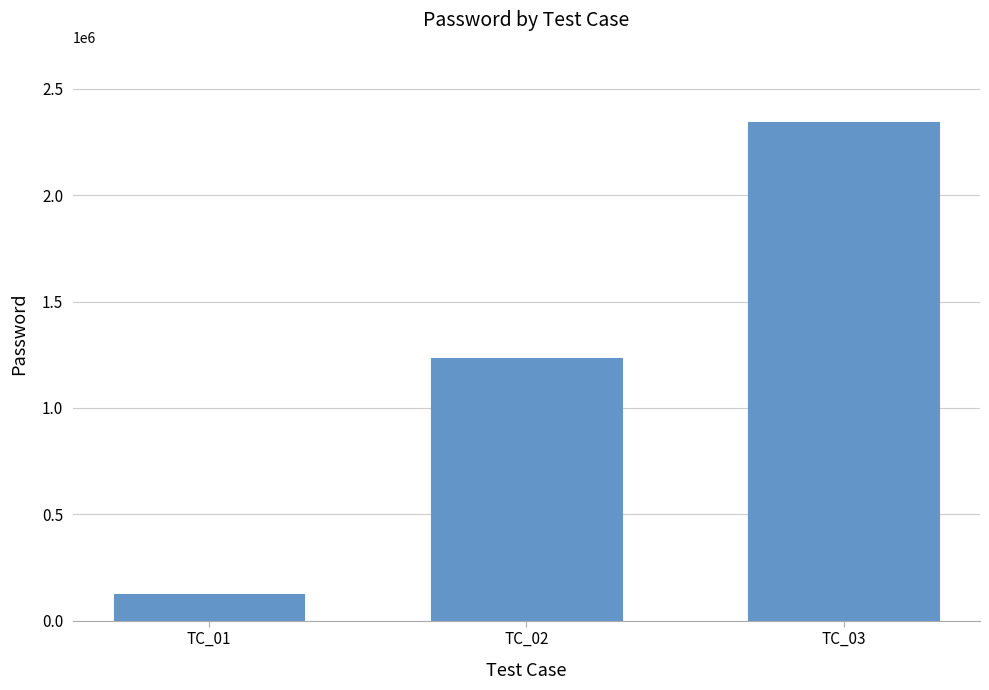

What is the value of the 1st bar from the left?

123456